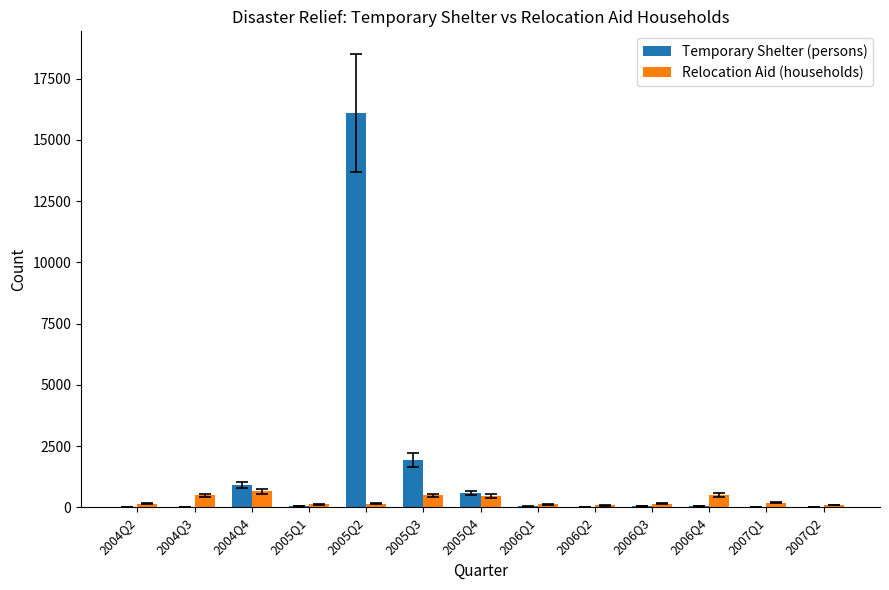

Which series changed the most between 2004Q4 and 2007Q2?

Temporary Shelter (persons)